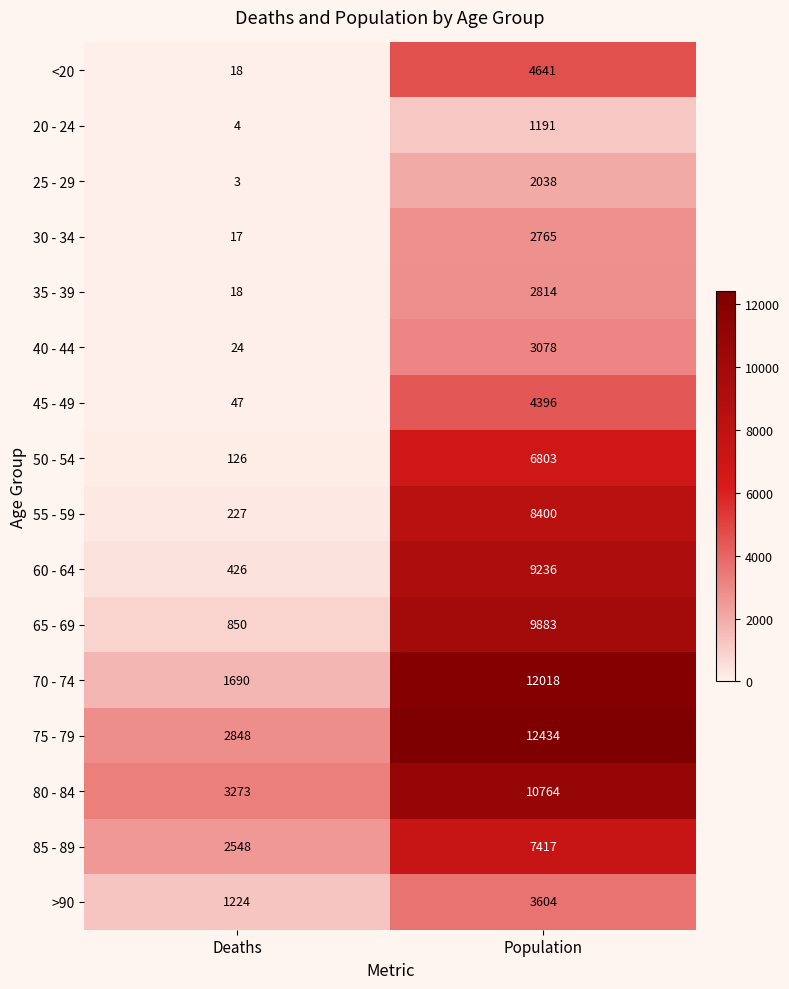

What is the sum of the 65 - 69 values at Population and Deaths?

10733